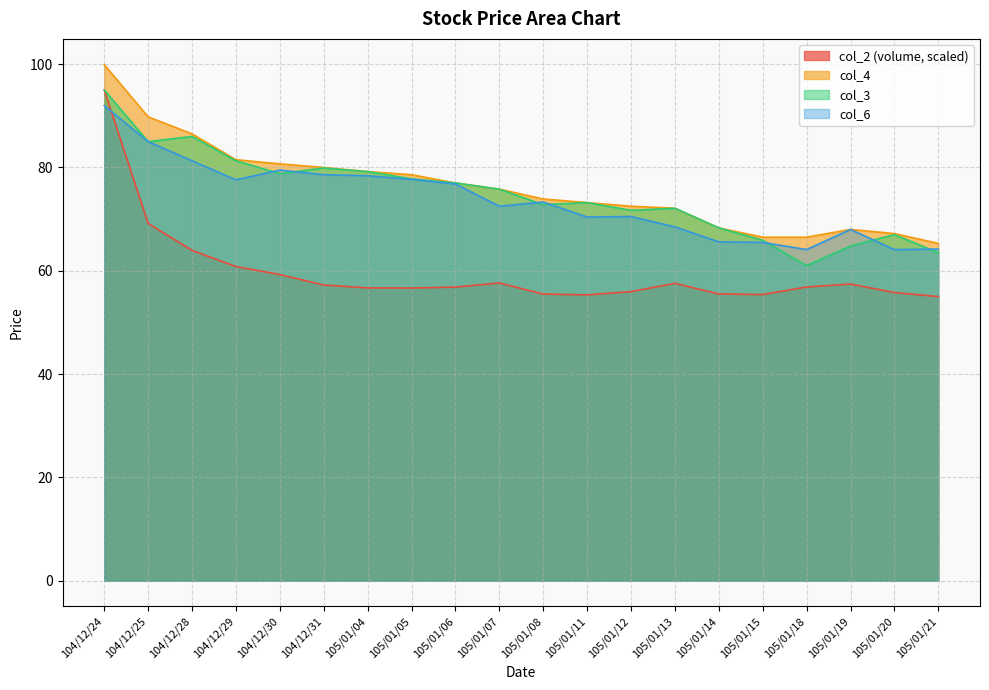

What is the total value across all series at 105/01/18?

248.5